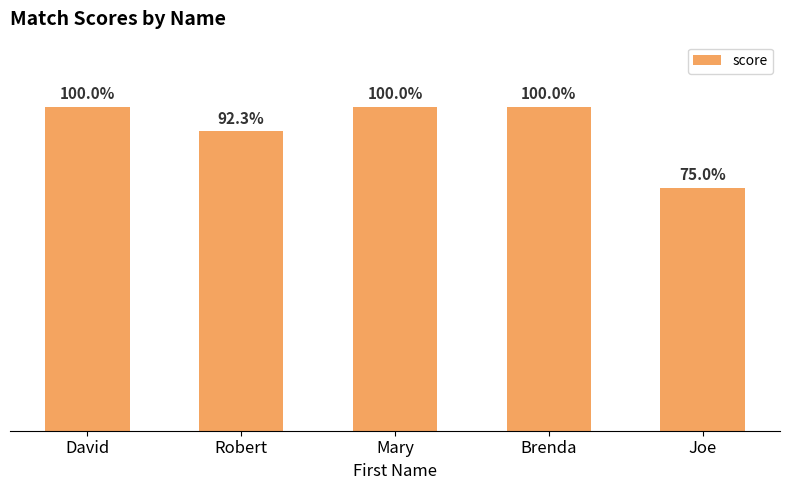

Which has a higher value, Brenda or Joe?

Brenda